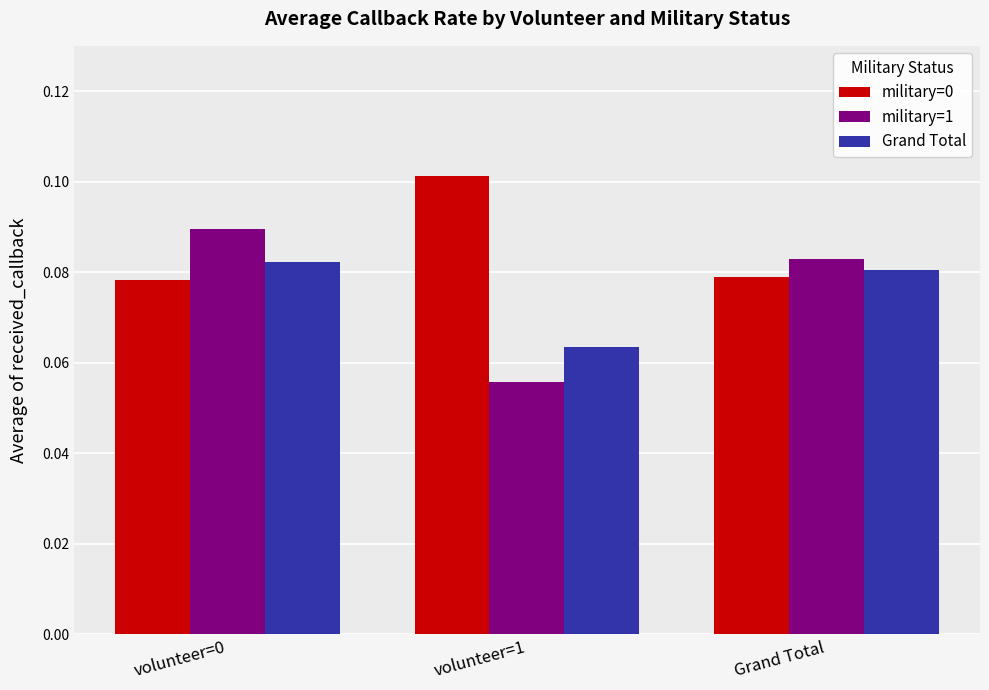

Rank the series by their maximum value, from highest to lowest.

military=0, military=1, Grand Total